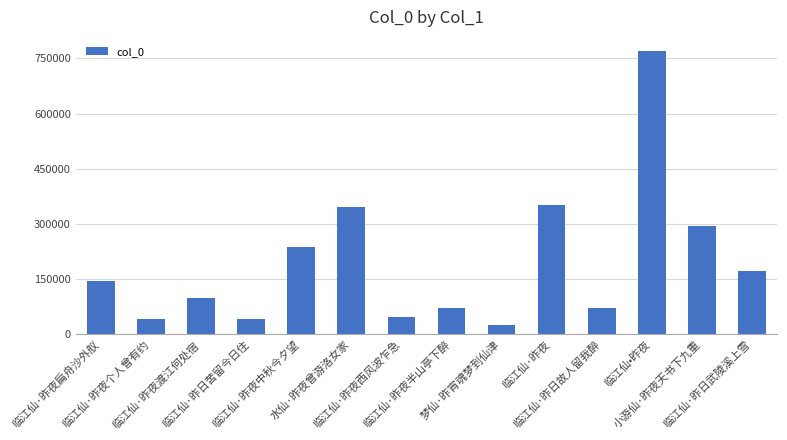

At which category does the chart reach its minimum across all series?

梦仙·昨宵魂梦到仙津